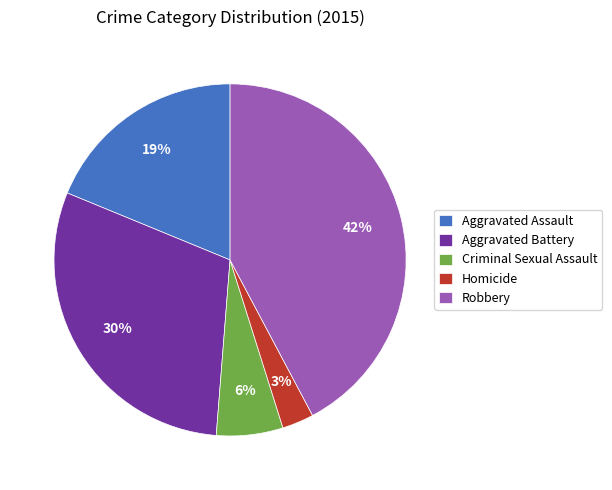

What percentage is the Aggravated Assault slice, to the nearest percent?

19%